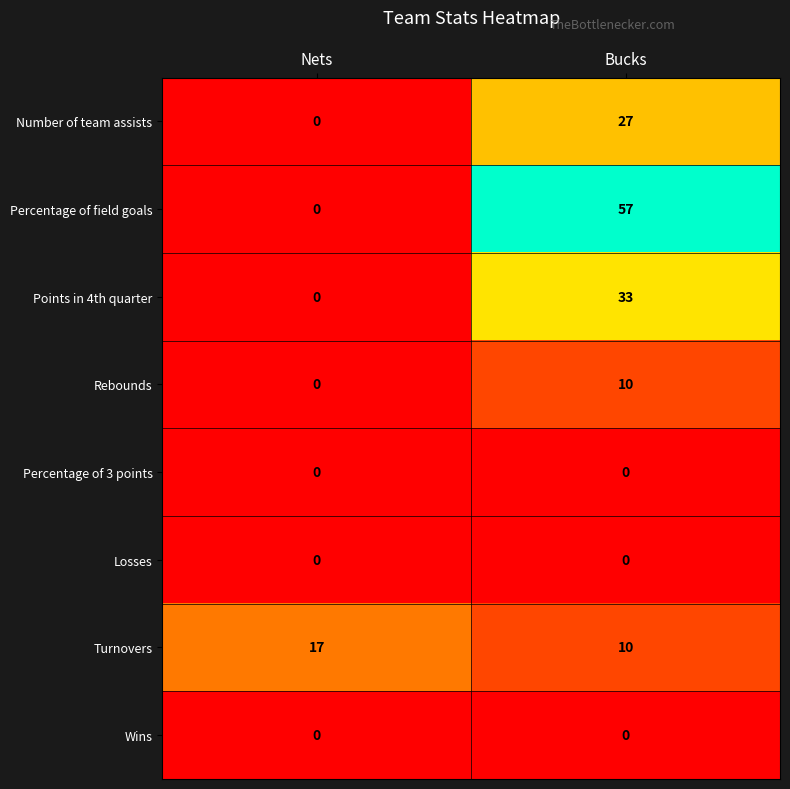

Rank the categories by Points in 4th quarter value from lowest to highest.

Nets, Bucks